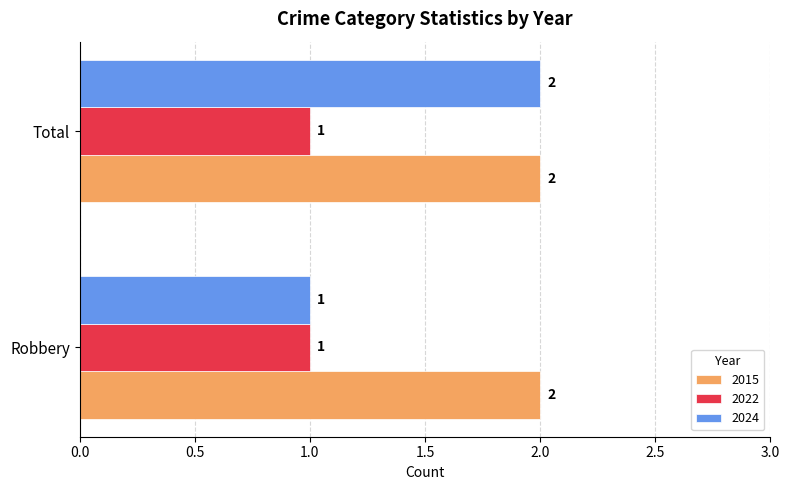

True or false: 2015 has a value of 1 at Robbery.

False